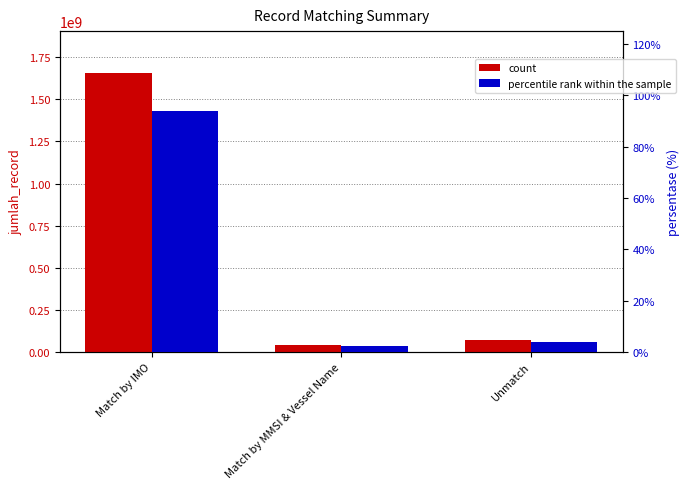

Reading right to left, extract all data points from this chart.

count: Unmatch=70022067.0	Match by MMSI & Vessel Name=40304241.0	Match by IMO=1656571464.0
percentile rank within the sample: Unmatch=4.0	Match by MMSI & Vessel Name=2.3	Match by IMO=93.8